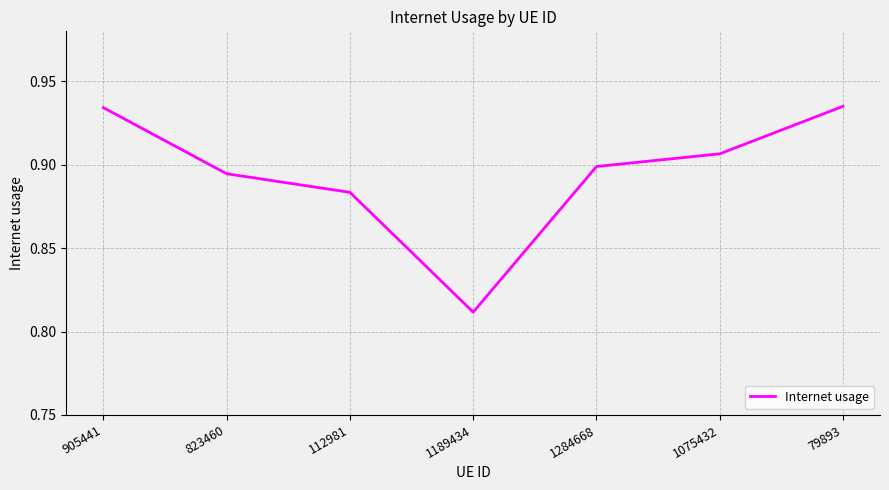

Does the chart have visible grid lines?

Yes